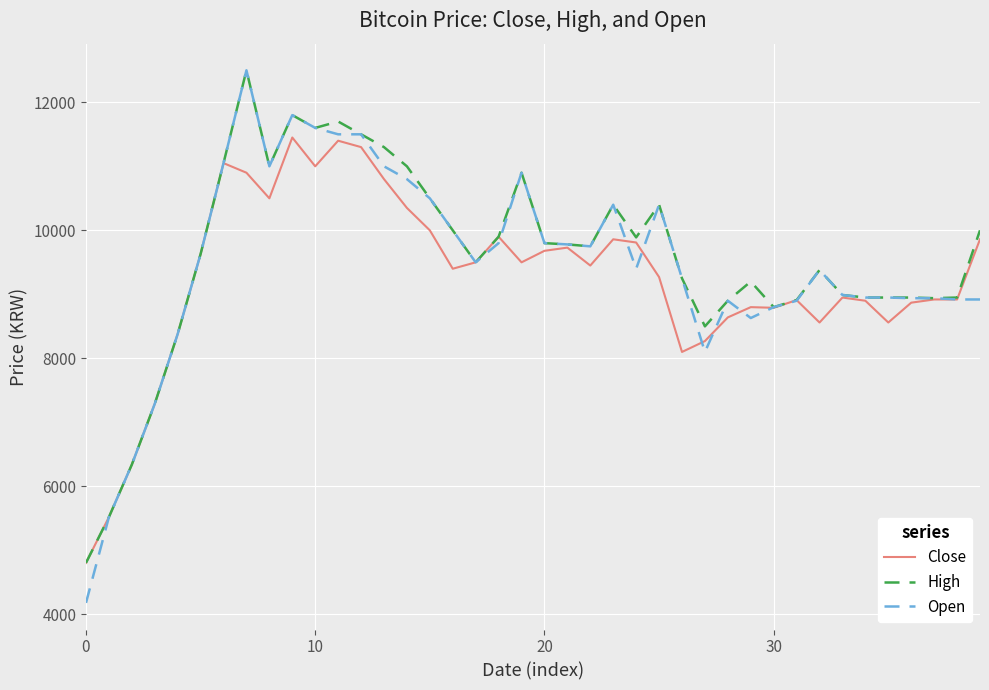

Which series has the widest spread of values?

Open